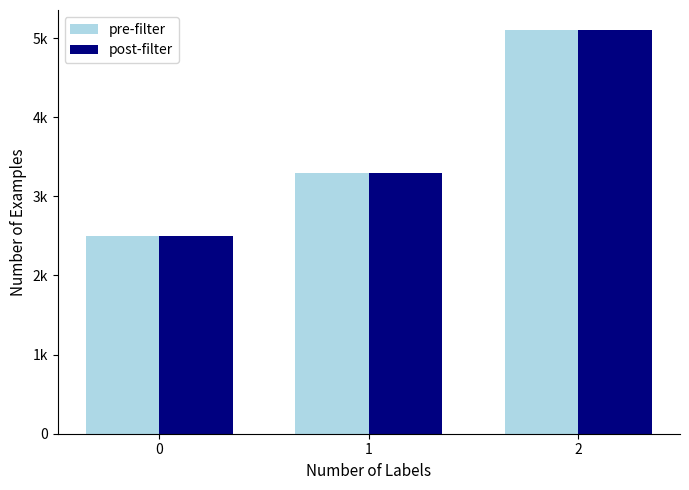

Does the chart contain any negative values?

No